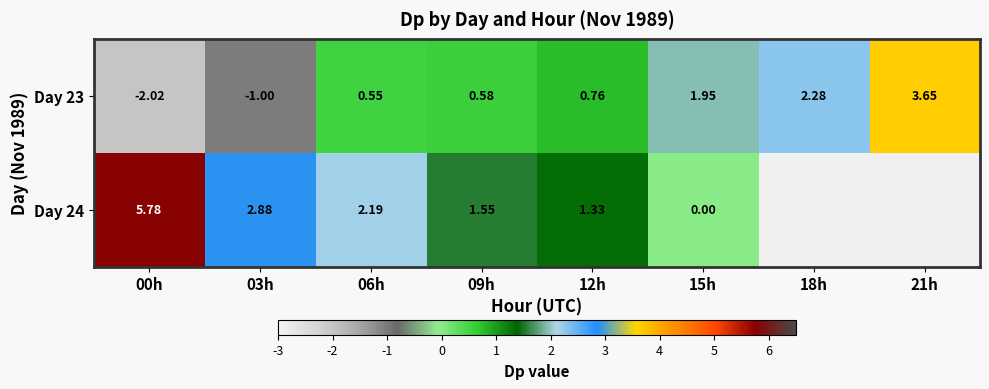

Which category has the highest value in the Day 23 series?

21h